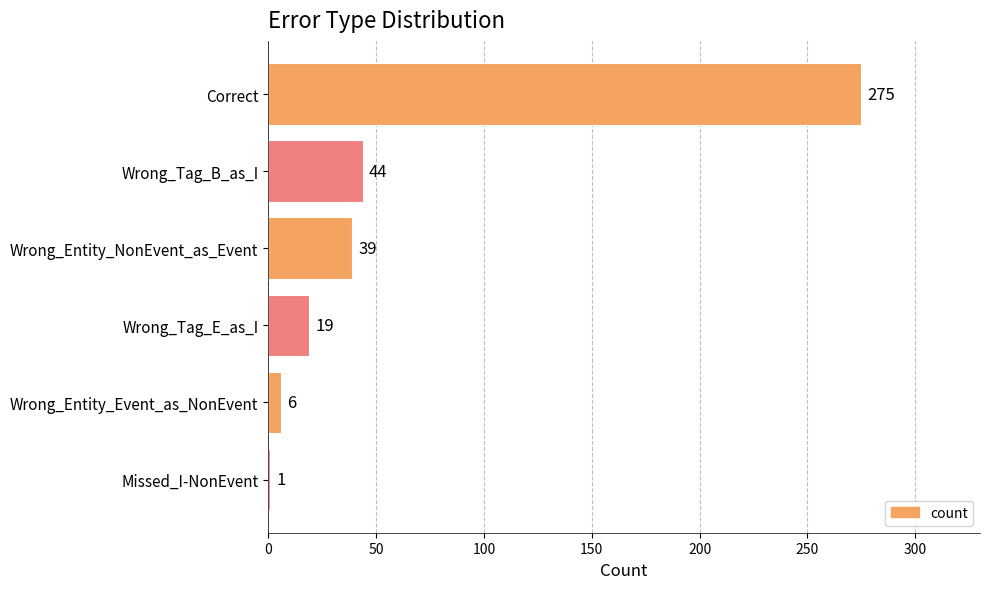

Reading top to bottom, extract all data points from this chart.

Correct=275	Wrong_Tag_B_as_I=44	Wrong_Entity_NonEvent_as_Event=39	Wrong_Tag_E_as_I=19	Wrong_Entity_Event_as_NonEvent=6	Missed_I-NonEvent=1